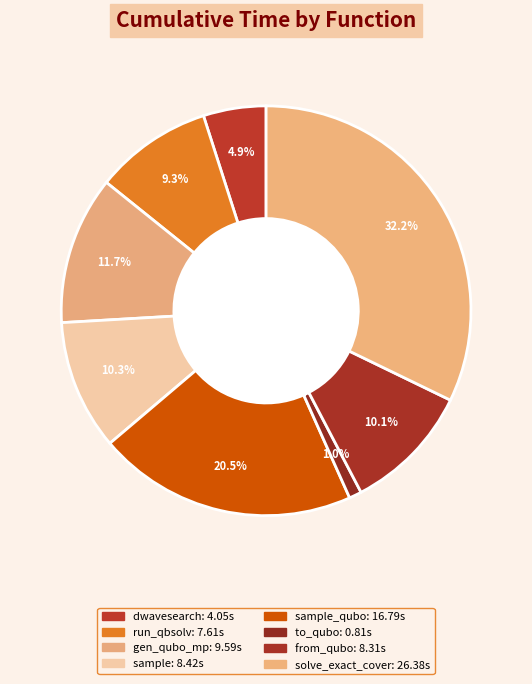

Count the number of slices in the pie.

8